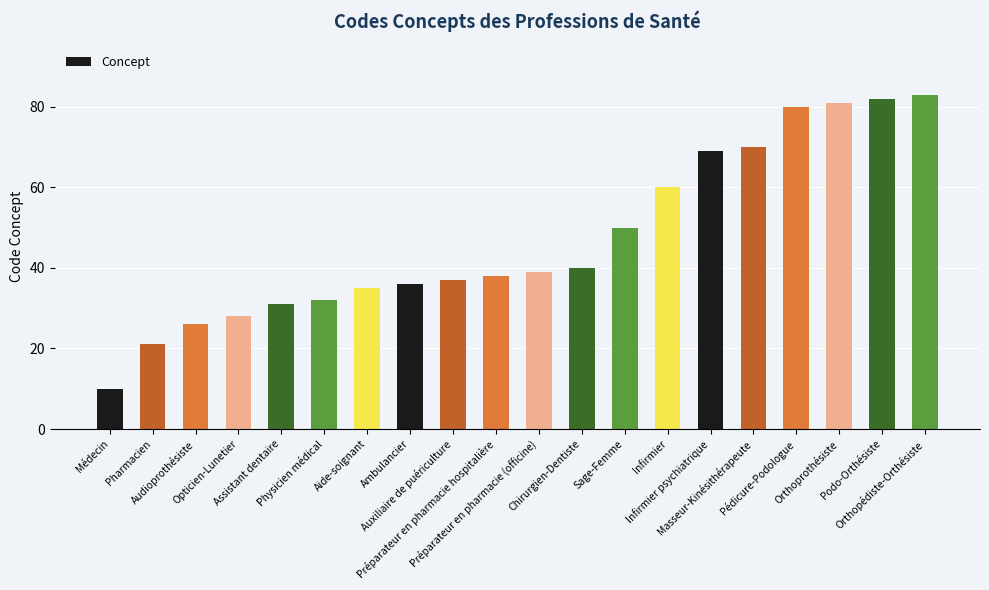

Reading left to right, what are all the values shown in this chart?

10	21	26	28	31	32	35	36	37	38	39	40	50	60	69	70	80	81	82	83